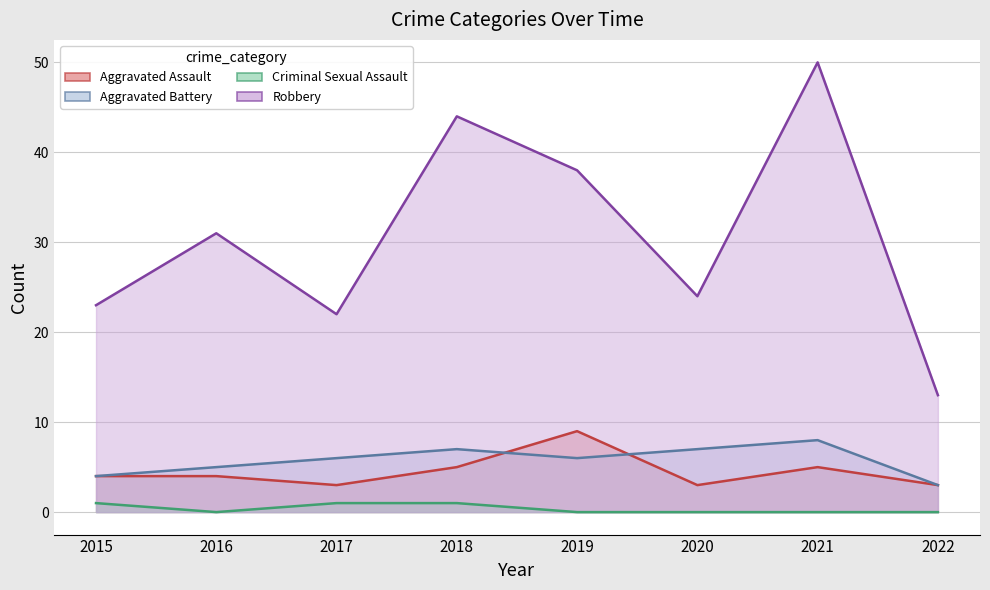

At which category does Robbery reach its first local valley?

2017